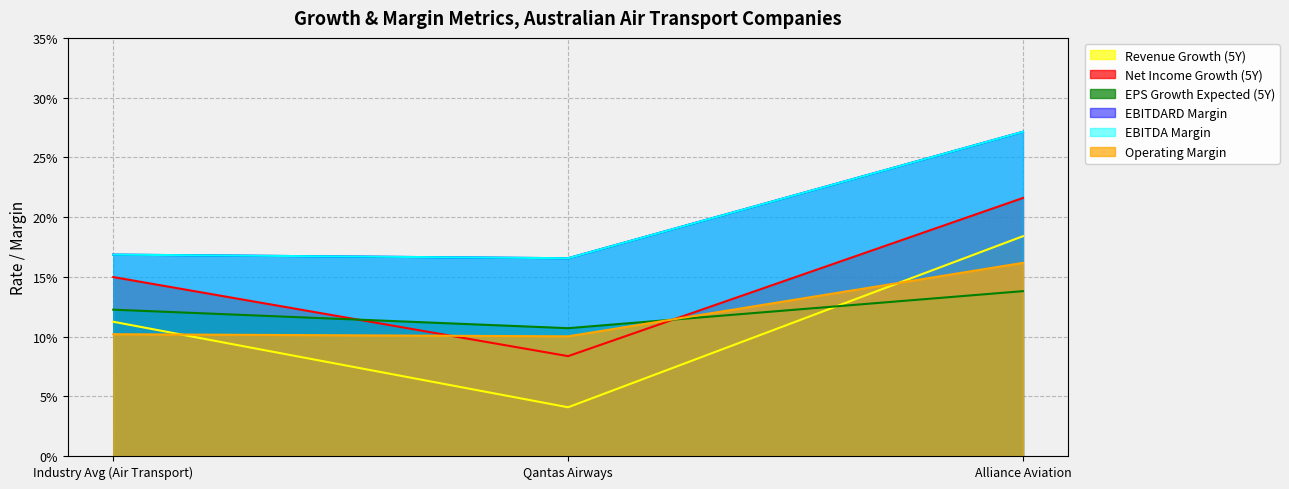

Rank the categories by operating_margin value from lowest to highest.

Qantas Airways, Industry Avg (Air Transport), Alliance Aviation